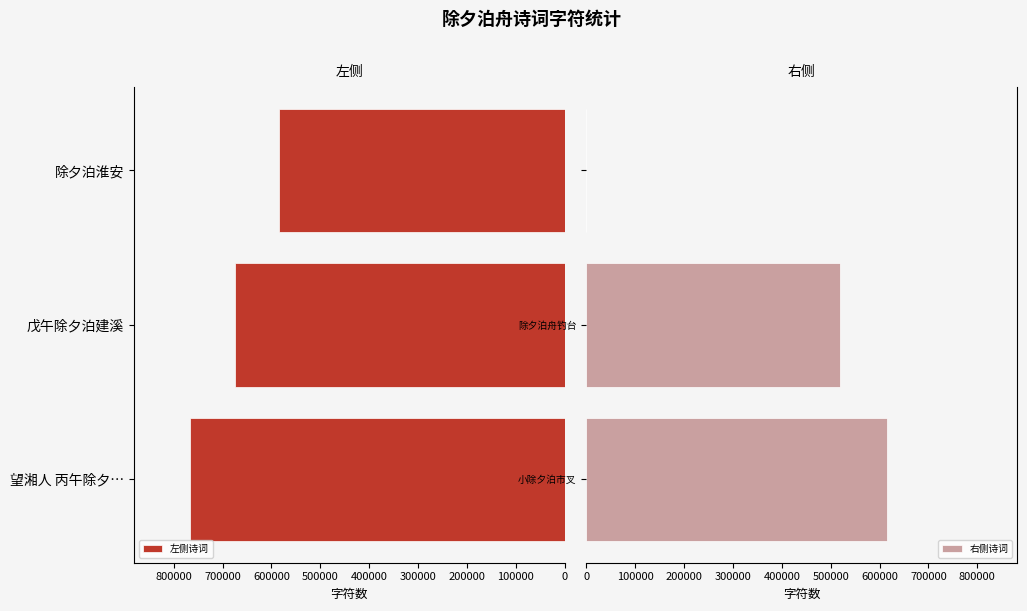

How many bars are there in each group?

2